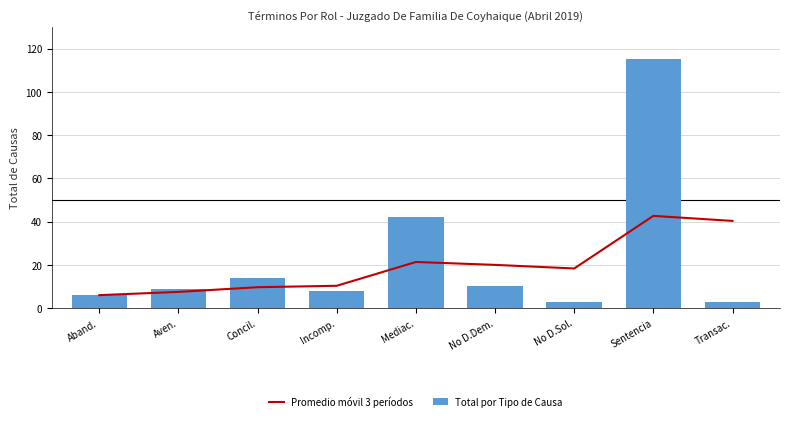

Reading left to right, list all the values displayed in this chart.

Promedio móvil 3 períodos: Aband.=6.0	Aven.=7.5	Concil.=9.7	Incomp.=10.3	Mediac.=21.3	No D.Dem.=20.0	No D.Sol.=18.3	Sentencia=42.7	Transac.=40.3
Total por Tipo de Causa: Aband.=6.0	Aven.=9.0	Concil.=14.0	Incomp.=8.0	Mediac.=42.0	No D.Dem.=10.0	No D.Sol.=3.0	Sentencia=115.0	Transac.=3.0